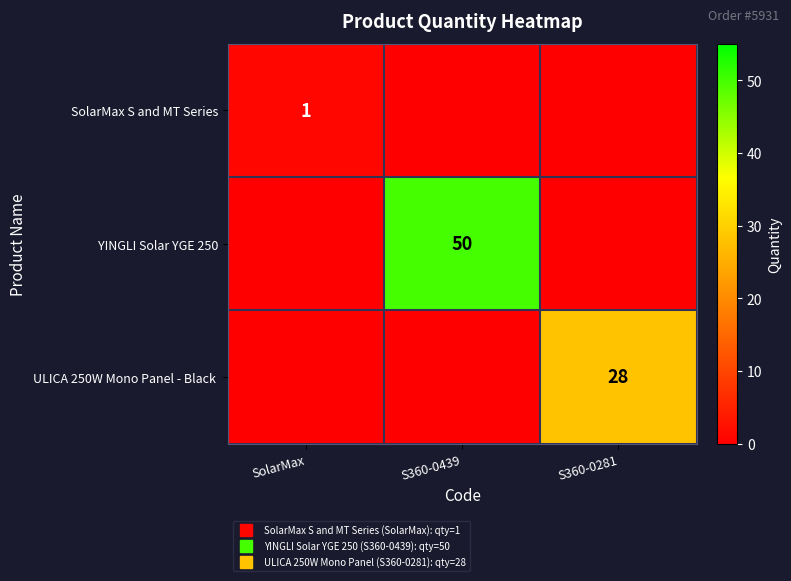

What is the total value across all series at SolarMax?

1